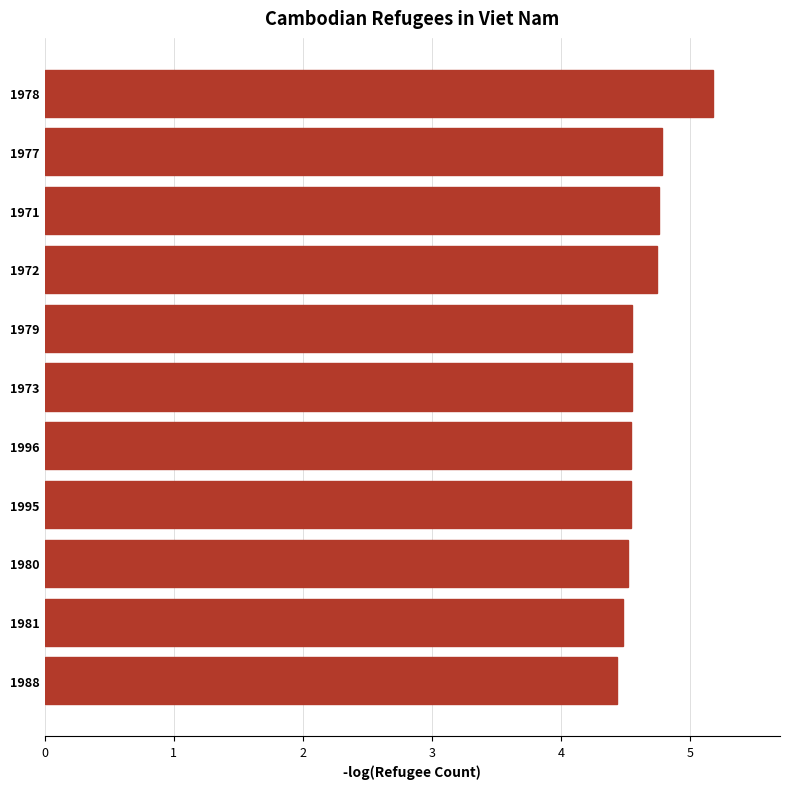

What value does the data have at 1996?

4.5